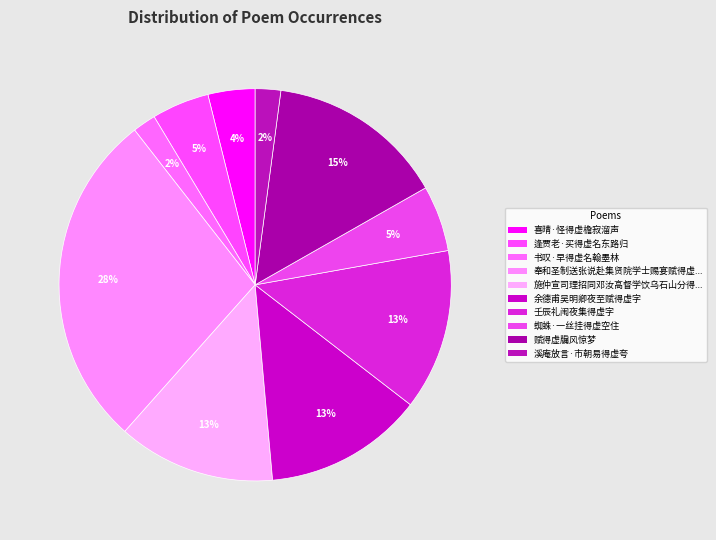

How many segments does this pie chart have?

10